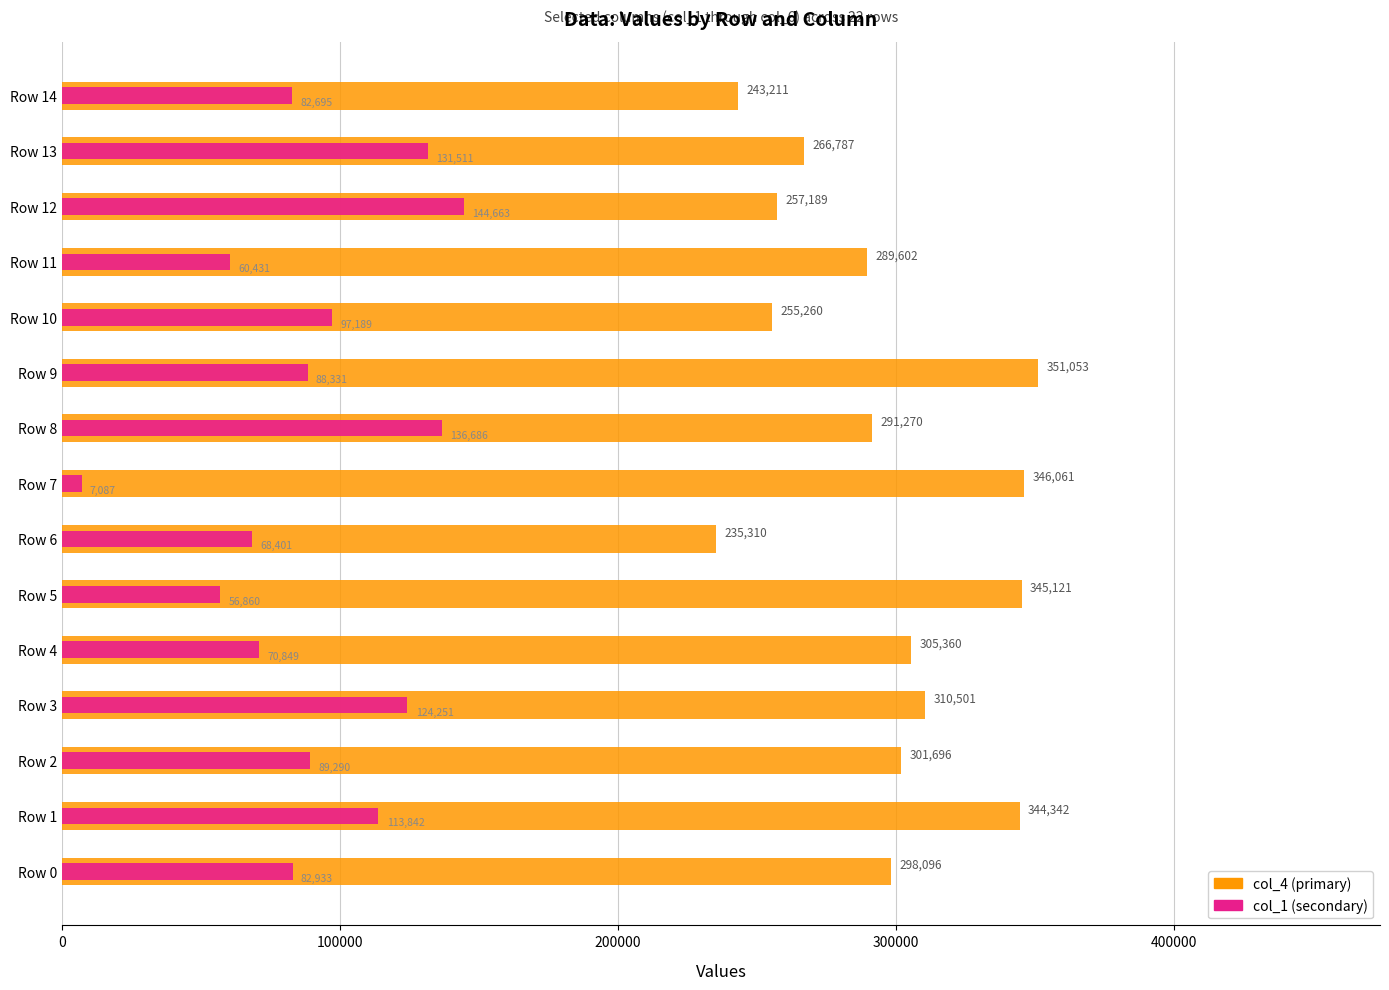

What is the total value across all series at Row 10?

352449